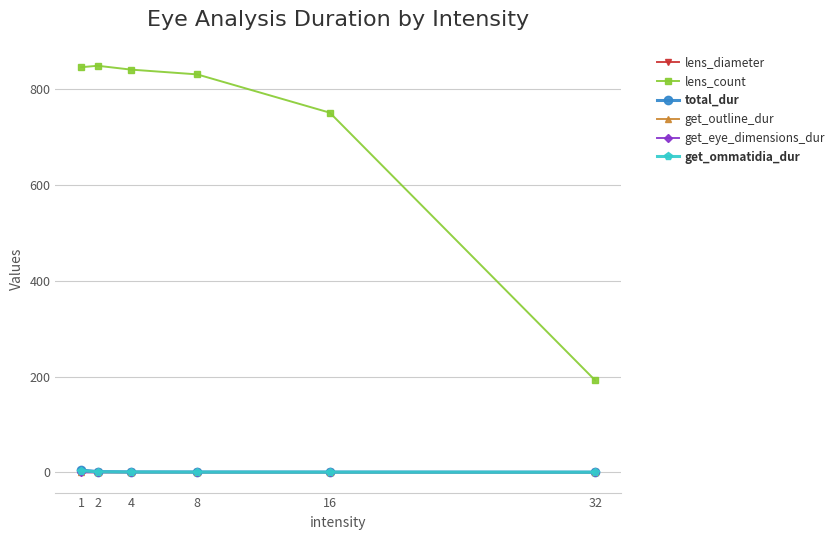

Which series ends up on top after the final intersection of get_ommatidia_dur and lens_diameter?

lens_diameter